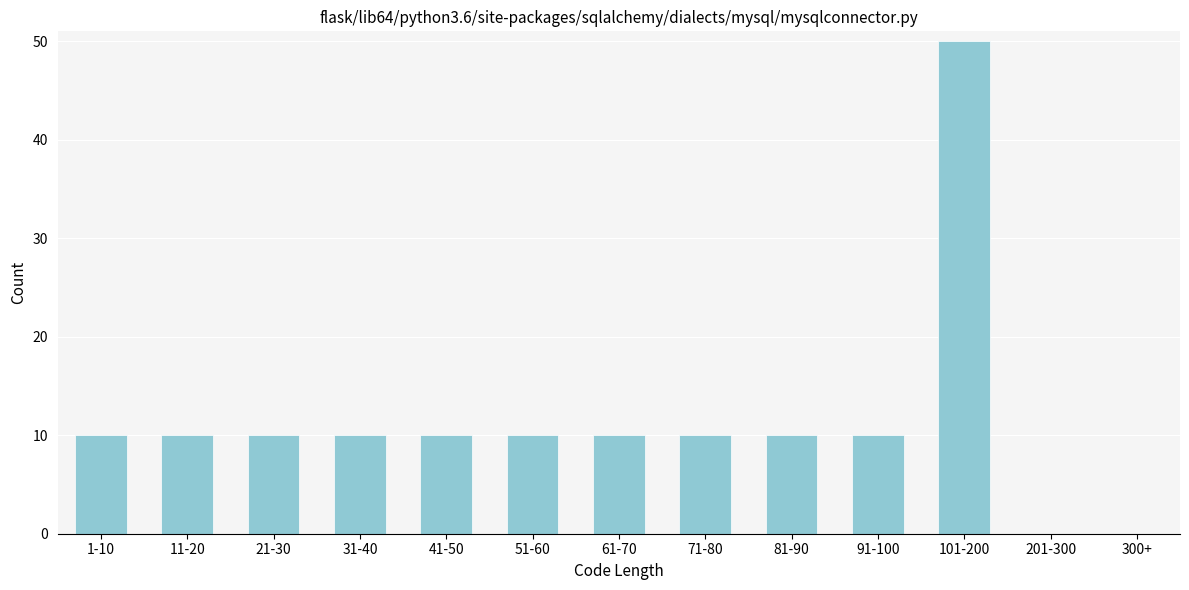

Reading left to right, list all the values displayed in this chart.

1-10=10	11-20=10	21-30=10	31-40=10	41-50=10	51-60=10	61-70=10	71-80=10	81-90=10	91-100=10	101-200=50	201-300=0	300+=0